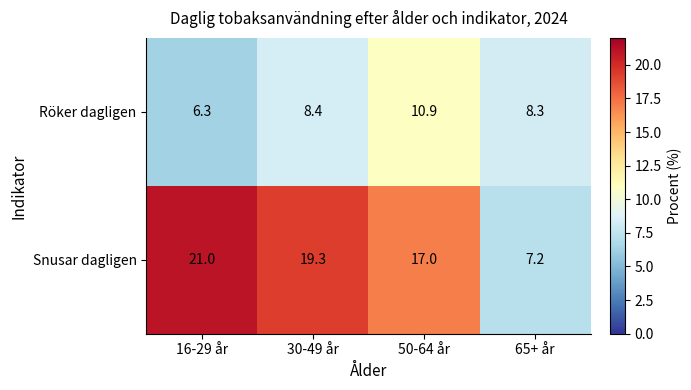

How many distinct data groups are displayed?

2